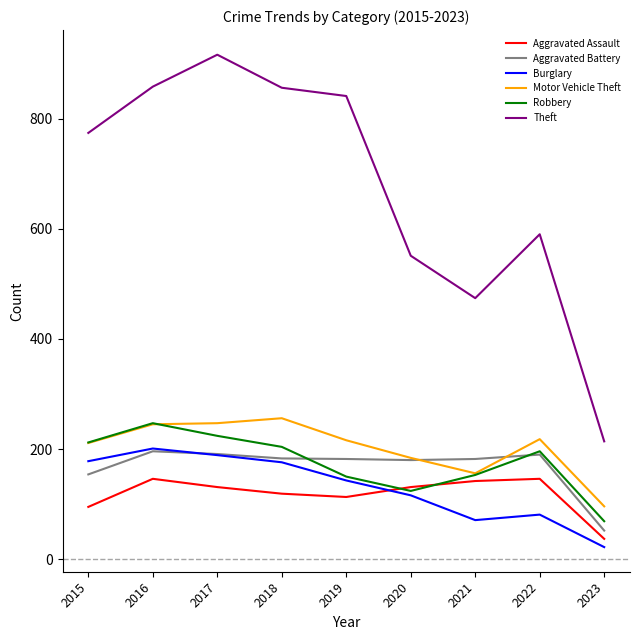

What is the sum of all Robbery values?

1579